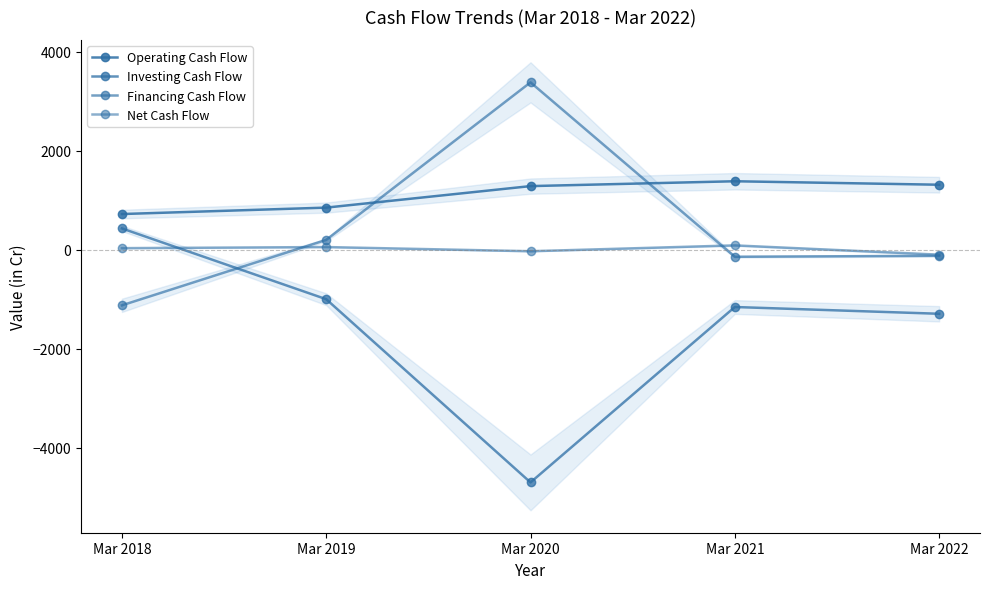

What is the difference between the highest and lowest values at Mar 2022?

2607.3